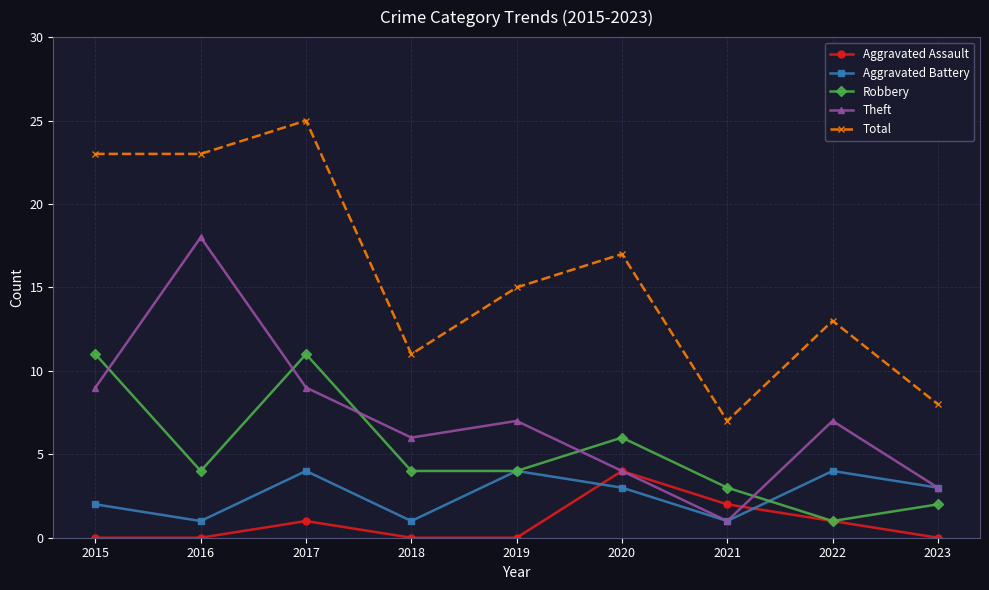

Reading left to right, transcribe all the data shown in this chart.

Aggravated Assault: 2015=0	2016=0	2017=1	2018=0	2019=0	2020=4	2021=2	2022=1	2023=0
Aggravated Battery: 2015=2	2016=1	2017=4	2018=1	2019=4	2020=3	2021=1	2022=4	2023=3
Robbery: 2015=11	2016=4	2017=11	2018=4	2019=4	2020=6	2021=3	2022=1	2023=2
Theft: 2015=9	2016=18	2017=9	2018=6	2019=7	2020=4	2021=1	2022=7	2023=3
Total: 2015=23	2016=23	2017=25	2018=11	2019=15	2020=17	2021=7	2022=13	2023=8